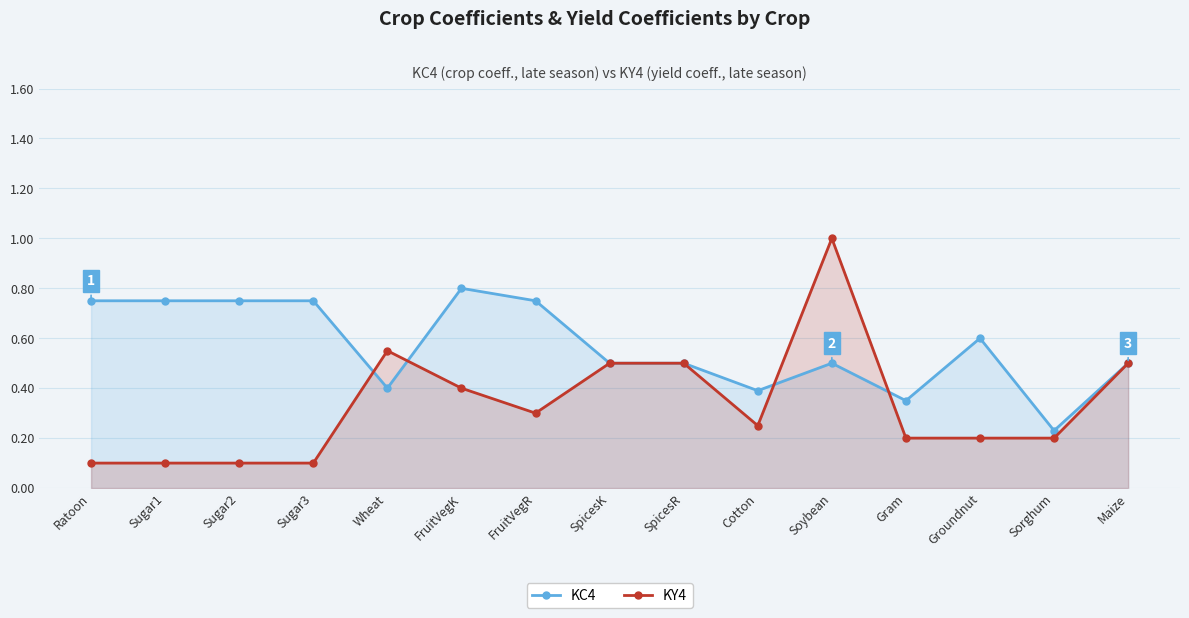

True or false: KC4 and KY4 intersect in this chart.

True